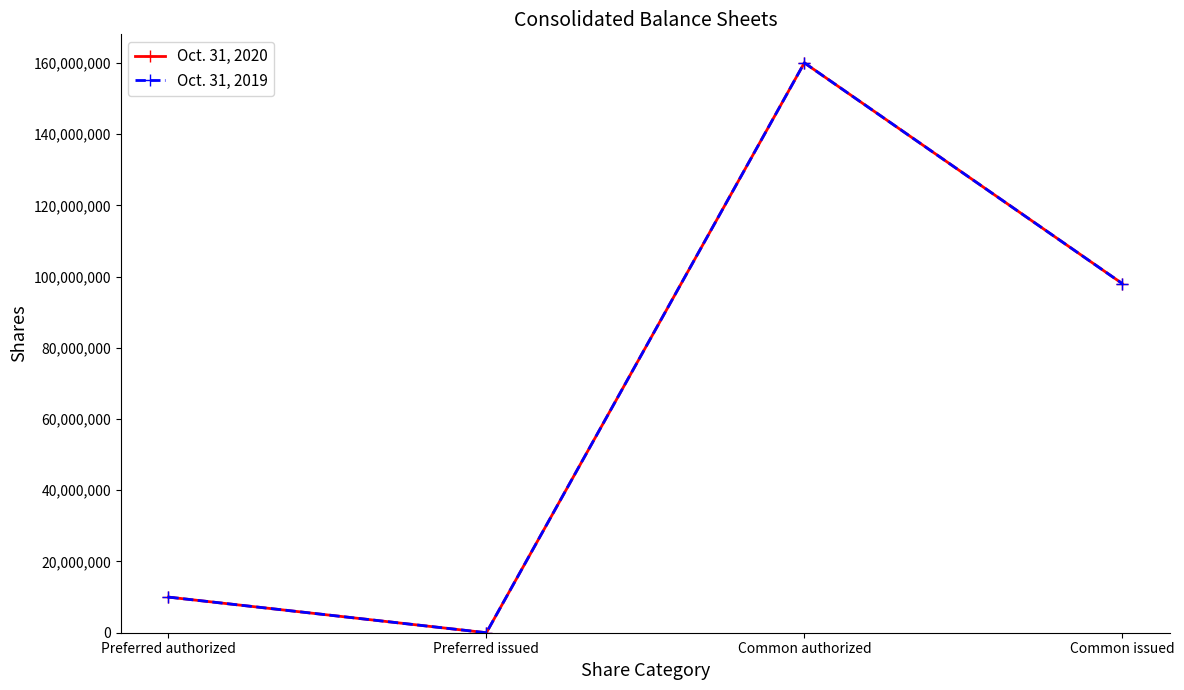

What is the difference between the second highest and second lowest values in the Oct. 31, 2020 series?

88023000